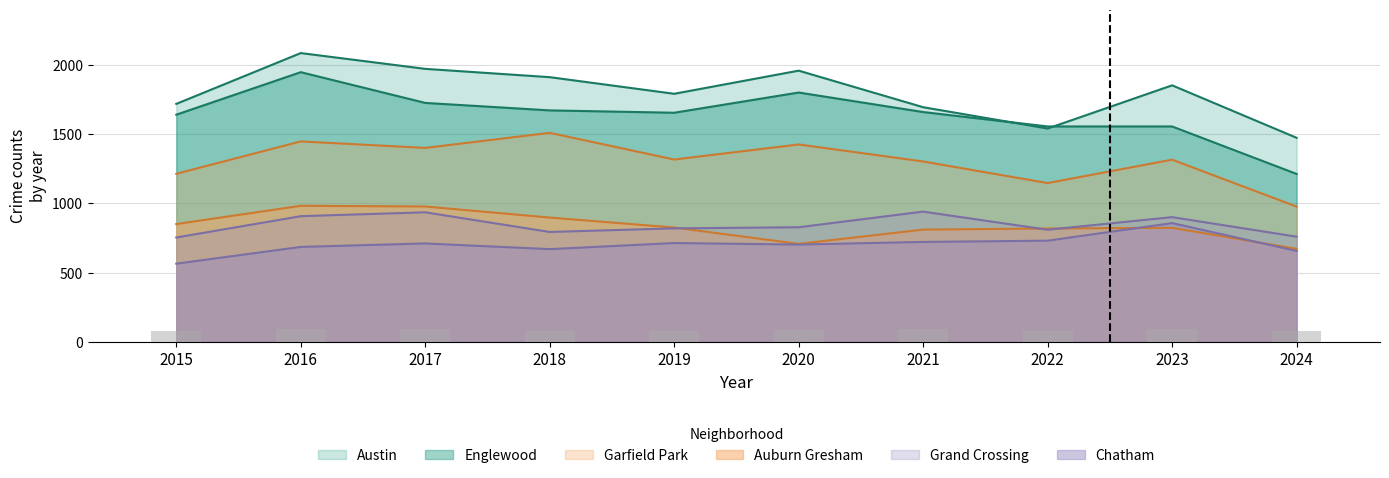

How many values in the Auburn Gresham series are below 826?

5